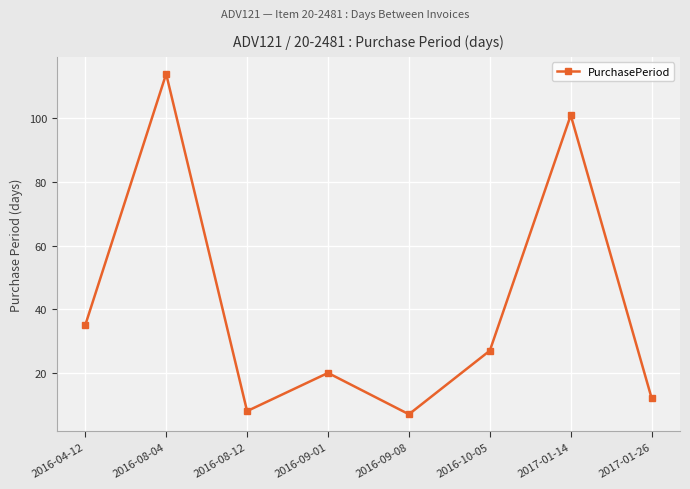

What is the difference between the values at 2016-08-04 and 2017-01-14?

13